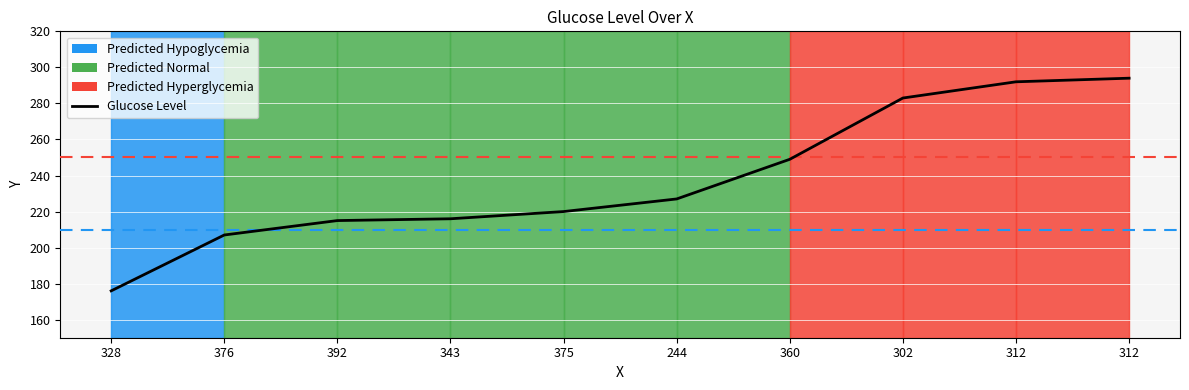

At which label does the data first exceed 227?

360